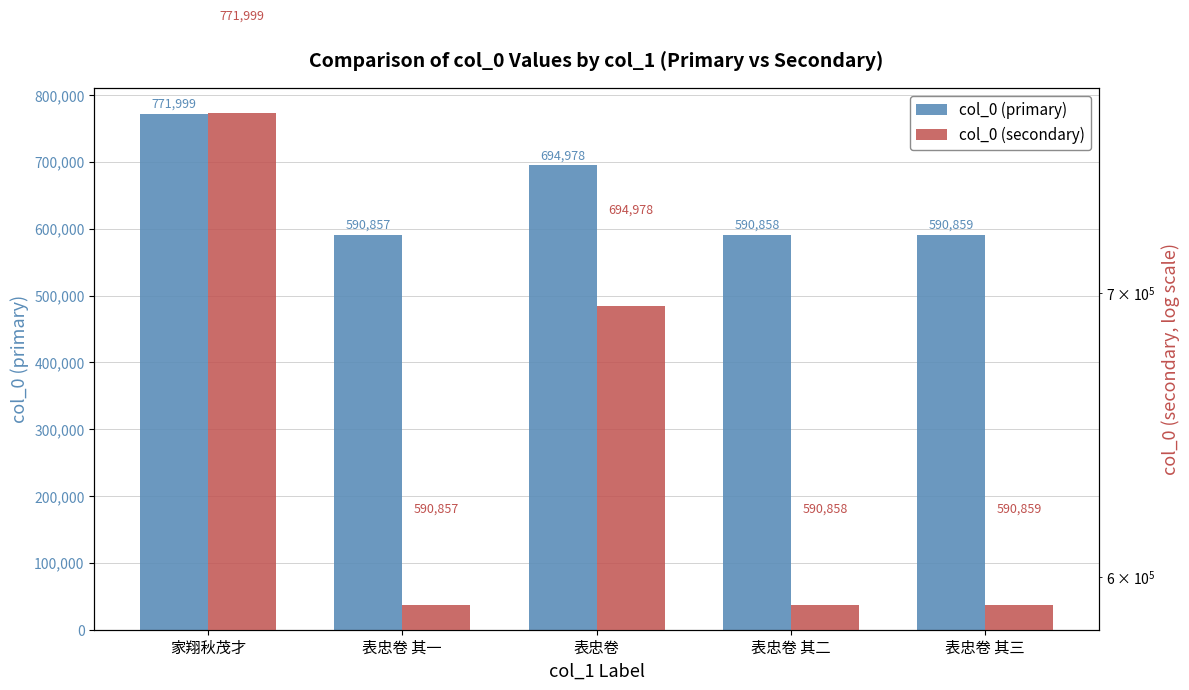

True or false: col_0 (secondary) has a value of 153215 at 表忠卷 其一.

False